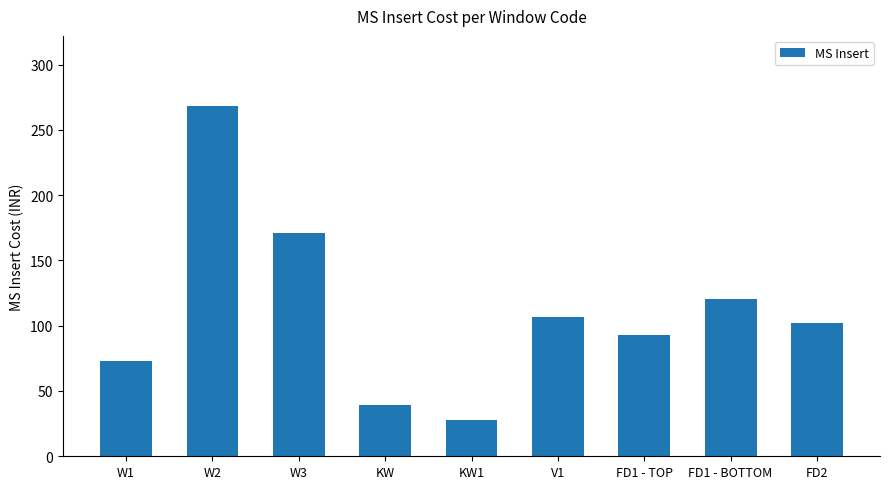

Does the chart contain any negative values?

No